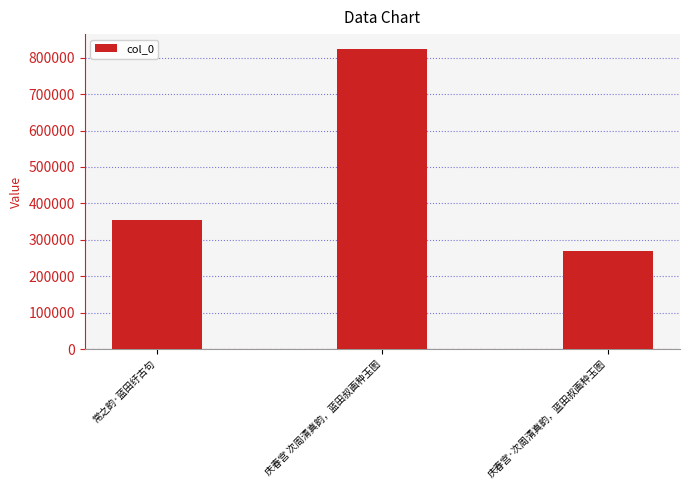

Rank the categories by value from lowest to highest.

庆春宫·次周清真韵，蓝田叔画种玉图, 常之韵·蓝田纡古句, 庆春宫 次周清真韵，蓝田叔画种玉图